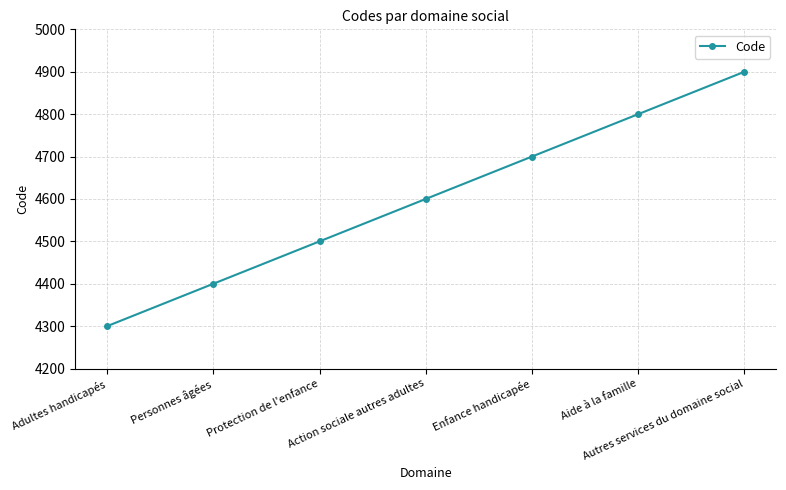

True or false: the data has more than 2 interior local peaks.

False